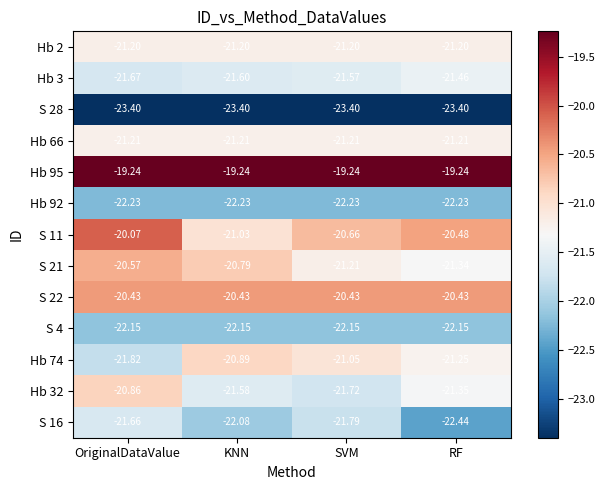

Which series changed the most between SVM and RF?

S 16